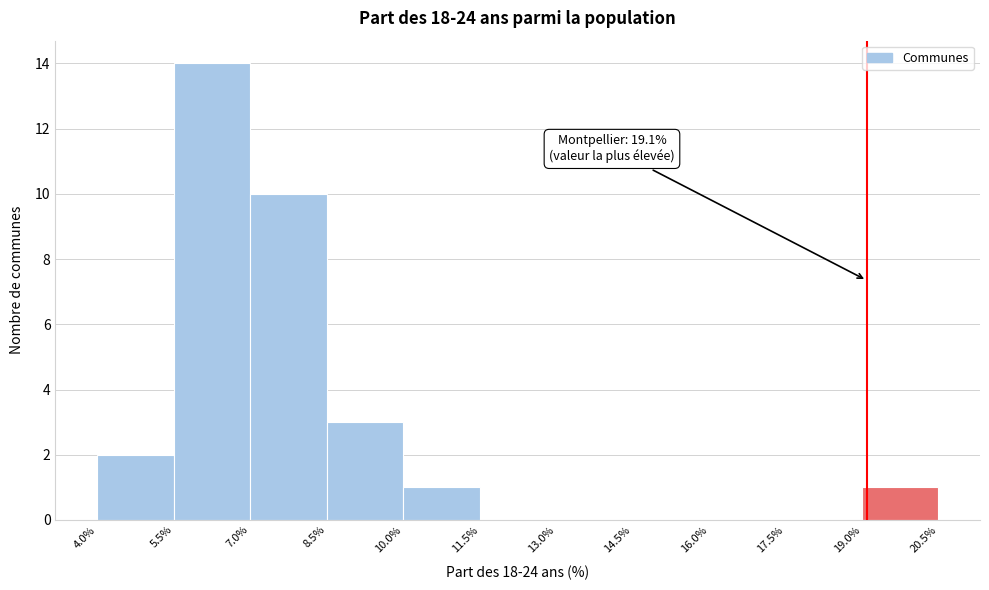

Over which range of the x-axis is the bar tallest?

5.5% to 7.0%